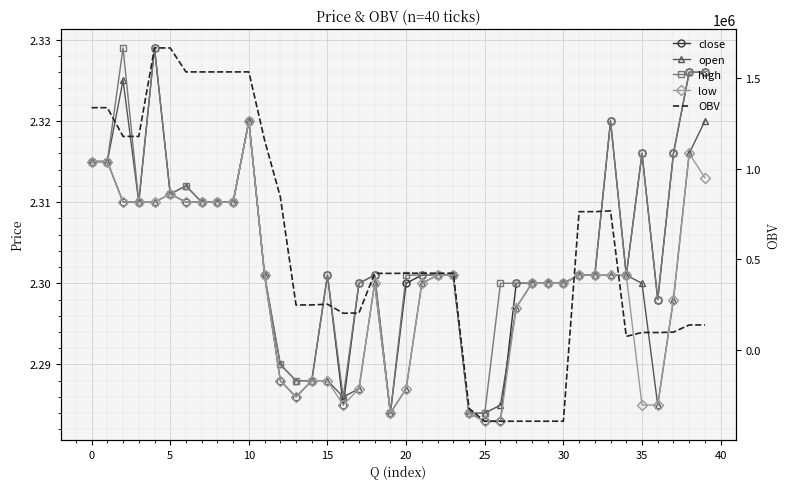

What is the approximate value of OBV at 12?

845968.7